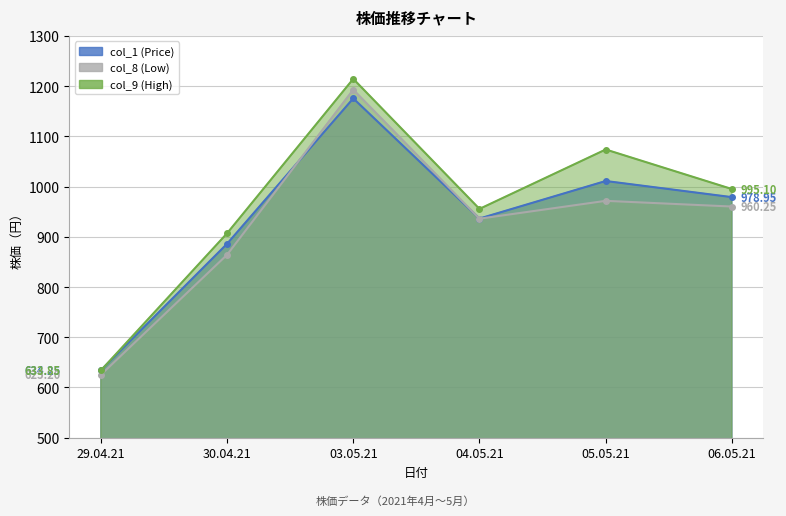

What is the difference between the second highest and second lowest values in the col_8 (Low) series?

107.4